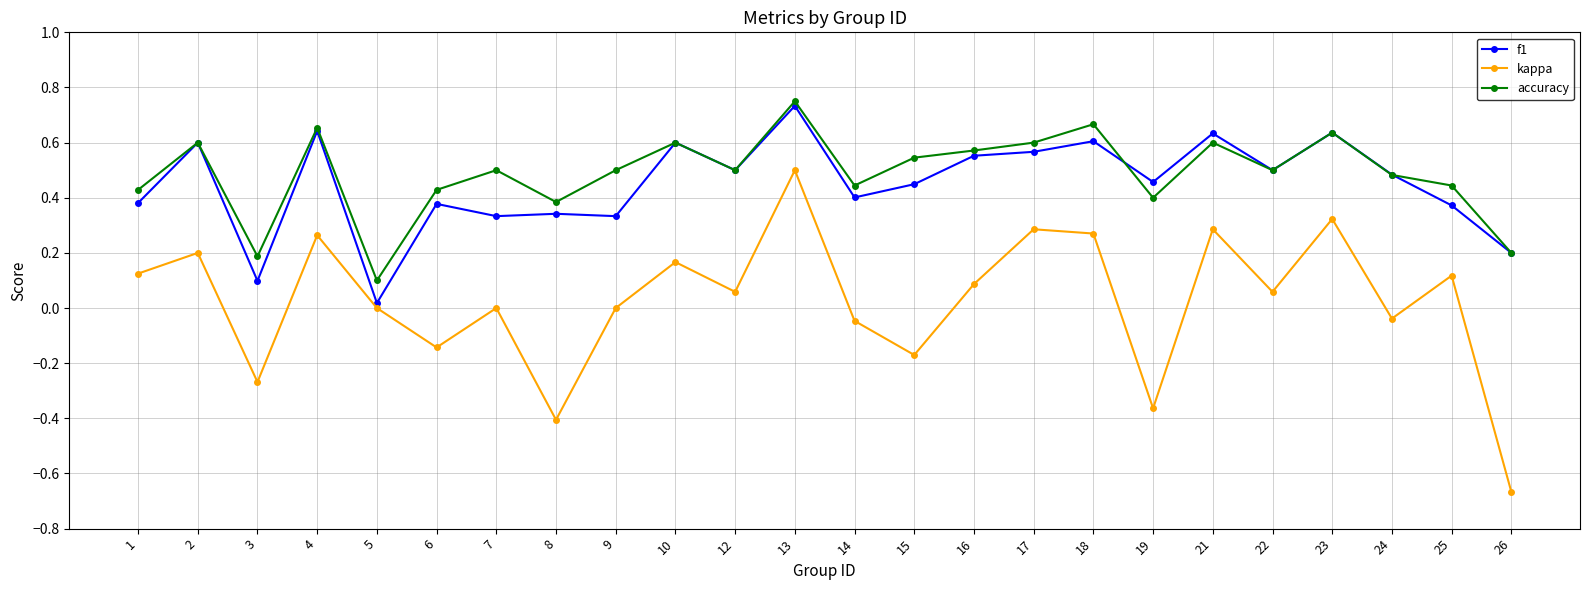

How many lines are shown in the chart?

3